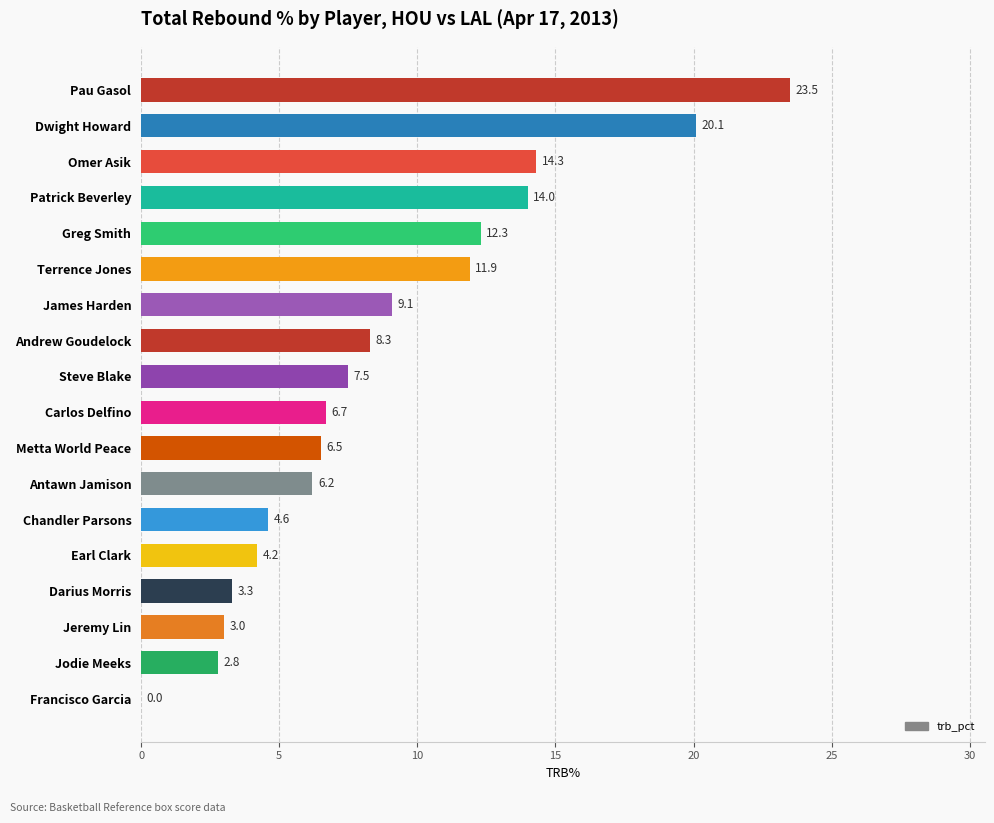

Read the value at Jeremy Lin.

3.0